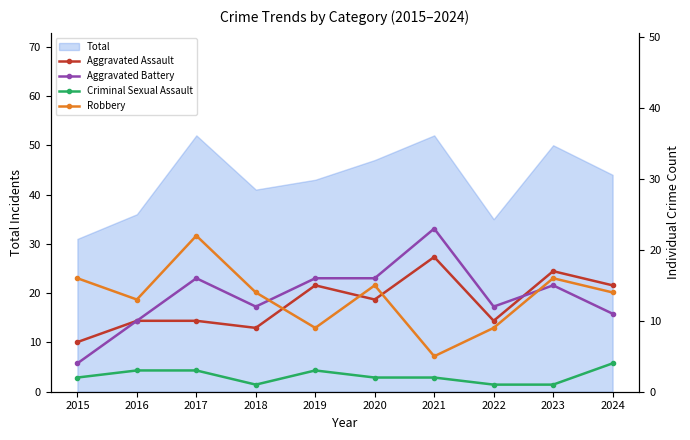

The Total series shows 35 at 2022. True or false?

True